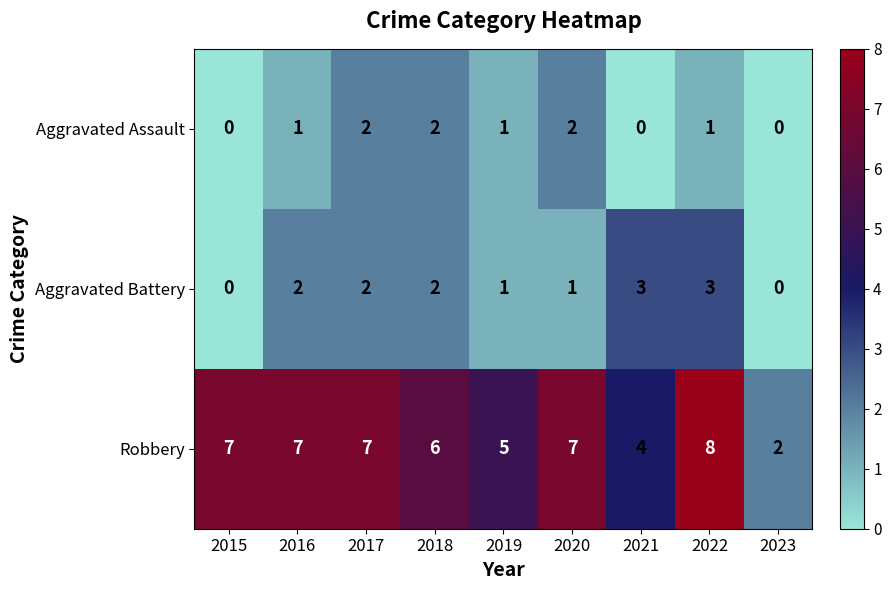

Which series has the widest spread of values?

Robbery